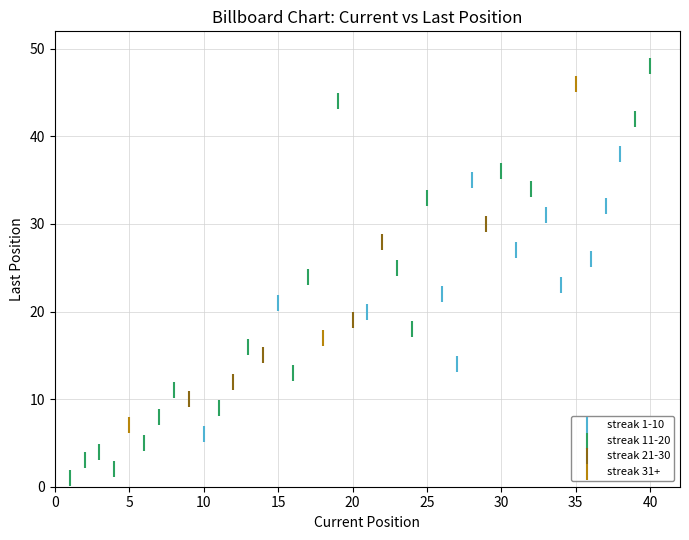

Which series contains the highest Y value?

streak 11-20